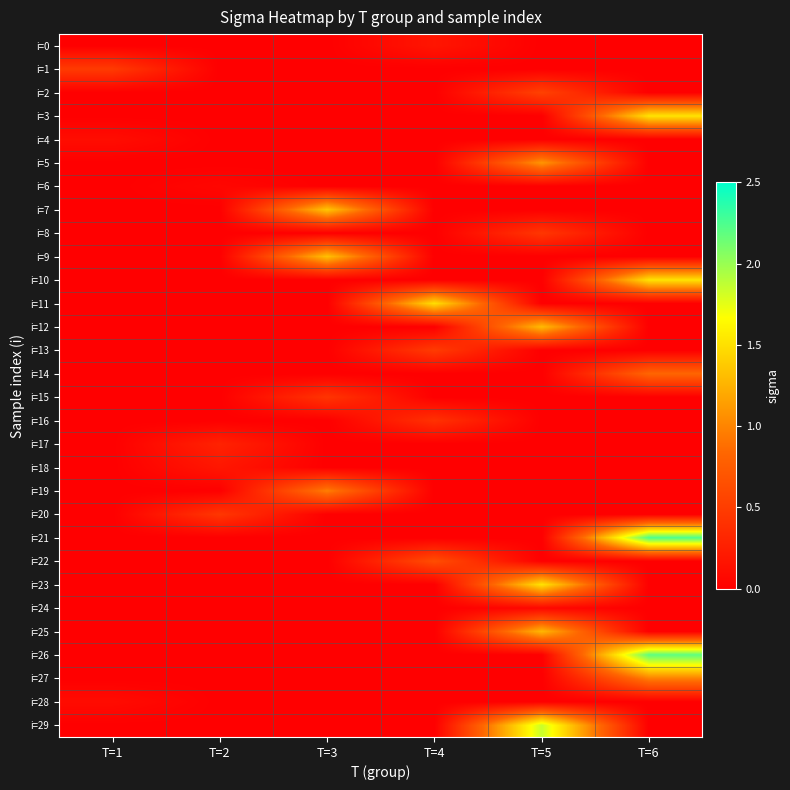

Reading left to right, list all the values displayed in this chart.

i=0: T=1=0.0	T=2=0.0	T=3=0.0	T=4=0.2	T=5=0.0	T=6=0.0
i=1: T=1=0.5	T=2=0.0	T=3=0.0	T=4=0.0	T=5=0.0	T=6=0.0
i=2: T=1=0.0	T=2=0.0	T=3=0.0	T=4=0.0	T=5=0.5	T=6=0.0
i=3: T=1=0.0	T=2=0.0	T=3=0.0	T=4=0.0	T=5=0.0	T=6=1.5
i=4: T=1=0.1	T=2=0.0	T=3=0.0	T=4=0.0	T=5=0.0	T=6=0.0
i=5: T=1=0.0	T=2=0.0	T=3=0.0	T=4=0.0	T=5=1.1	T=6=0.0
i=6: T=1=0.0	T=2=0.1	T=3=0.0	T=4=0.0	T=5=0.0	T=6=0.0
i=7: T=1=0.0	T=2=0.0	T=3=1.4	T=4=0.0	T=5=0.0	T=6=0.0
i=8: T=1=0.0	T=2=0.0	T=3=0.0	T=4=0.0	T=5=0.4	T=6=0.0
i=9: T=1=0.0	T=2=0.0	T=3=1.3	T=4=0.0	T=5=0.0	T=6=0.0
i=10: T=1=0.0	T=2=0.0	T=3=0.0	T=4=0.0	T=5=0.0	T=6=1.5
i=11: T=1=0.0	T=2=0.0	T=3=0.0	T=4=1.5	T=5=0.0	T=6=0.0
i=12: T=1=0.0	T=2=0.0	T=3=0.0	T=4=0.0	T=5=1.3	T=6=0.0
i=13: T=1=0.0	T=2=0.0	T=3=0.0	T=4=0.5	T=5=0.0	T=6=0.0
i=14: T=1=0.0	T=2=0.0	T=3=0.0	T=4=0.0	T=5=0.0	T=6=0.8
i=15: T=1=0.0	T=2=0.0	T=3=0.4	T=4=0.0	T=5=0.0	T=6=0.0
i=16: T=1=0.0	T=2=0.0	T=3=0.0	T=4=0.4	T=5=0.0	T=6=0.0
i=17: T=1=0.0	T=2=0.3	T=3=0.0	T=4=0.0	T=5=0.0	T=6=0.0
i=18: T=1=0.0	T=2=0.2	T=3=0.0	T=4=0.0	T=5=0.0	T=6=0.0
i=19: T=1=0.0	T=2=0.0	T=3=1.0	T=4=0.0	T=5=0.0	T=6=0.0
i=20: T=1=0.0	T=2=0.5	T=3=0.0	T=4=0.0	T=5=0.0	T=6=0.0
i=21: T=1=0.0	T=2=0.0	T=3=0.0	T=4=0.0	T=5=0.0	T=6=2.2
i=22: T=1=0.0	T=2=0.0	T=3=0.0	T=4=0.6	T=5=0.0	T=6=0.0
i=23: T=1=0.0	T=2=0.0	T=3=0.0	T=4=0.0	T=5=1.5	T=6=0.0
i=24: T=1=0.0	T=2=0.0	T=3=0.0	T=4=0.0	T=5=0.1	T=6=0.0
i=25: T=1=0.0	T=2=0.0	T=3=0.0	T=4=0.0	T=5=1.3	T=6=0.0
i=26: T=1=0.0	T=2=0.0	T=3=0.0	T=4=0.0	T=5=0.0	T=6=2.2
i=27: T=1=0.0	T=2=0.0	T=3=0.0	T=4=0.0	T=5=0.0	T=6=1.0
i=28: T=1=0.1	T=2=0.0	T=3=0.0	T=4=0.0	T=5=0.0	T=6=0.0
i=29: T=1=0.0	T=2=0.0	T=3=0.0	T=4=0.0	T=5=1.8	T=6=0.0